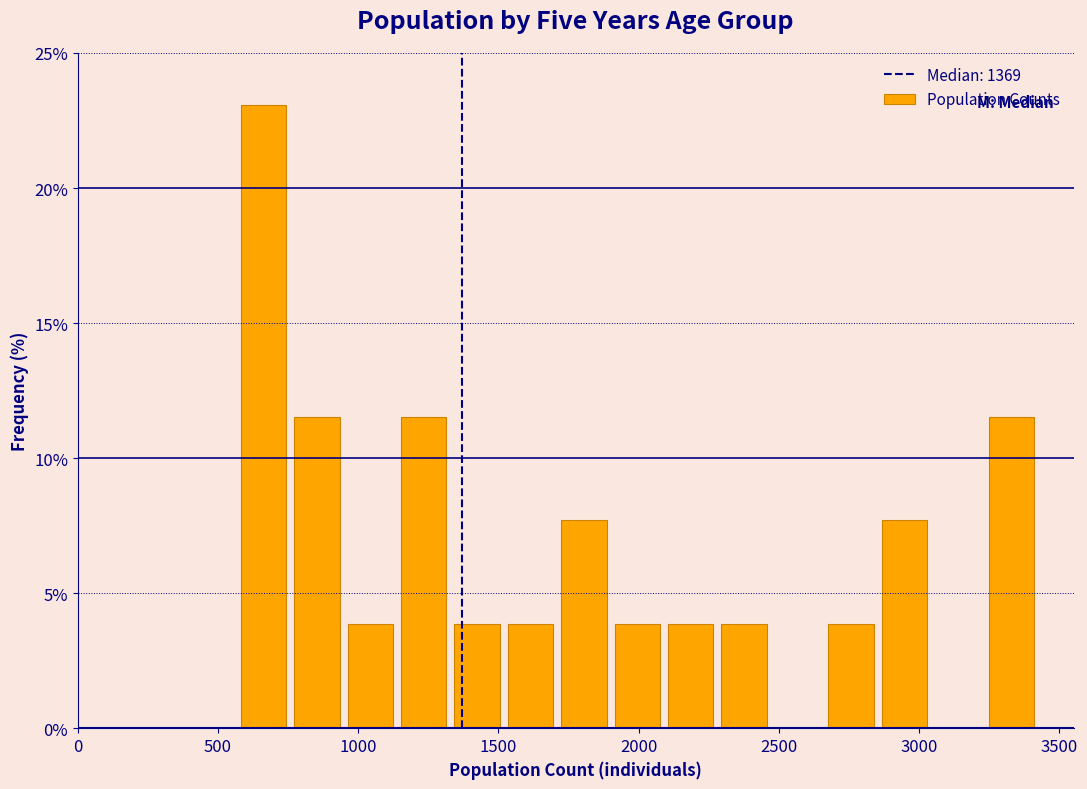

Read against the x-axis, roughly where is the centre of the tallest bar?

650